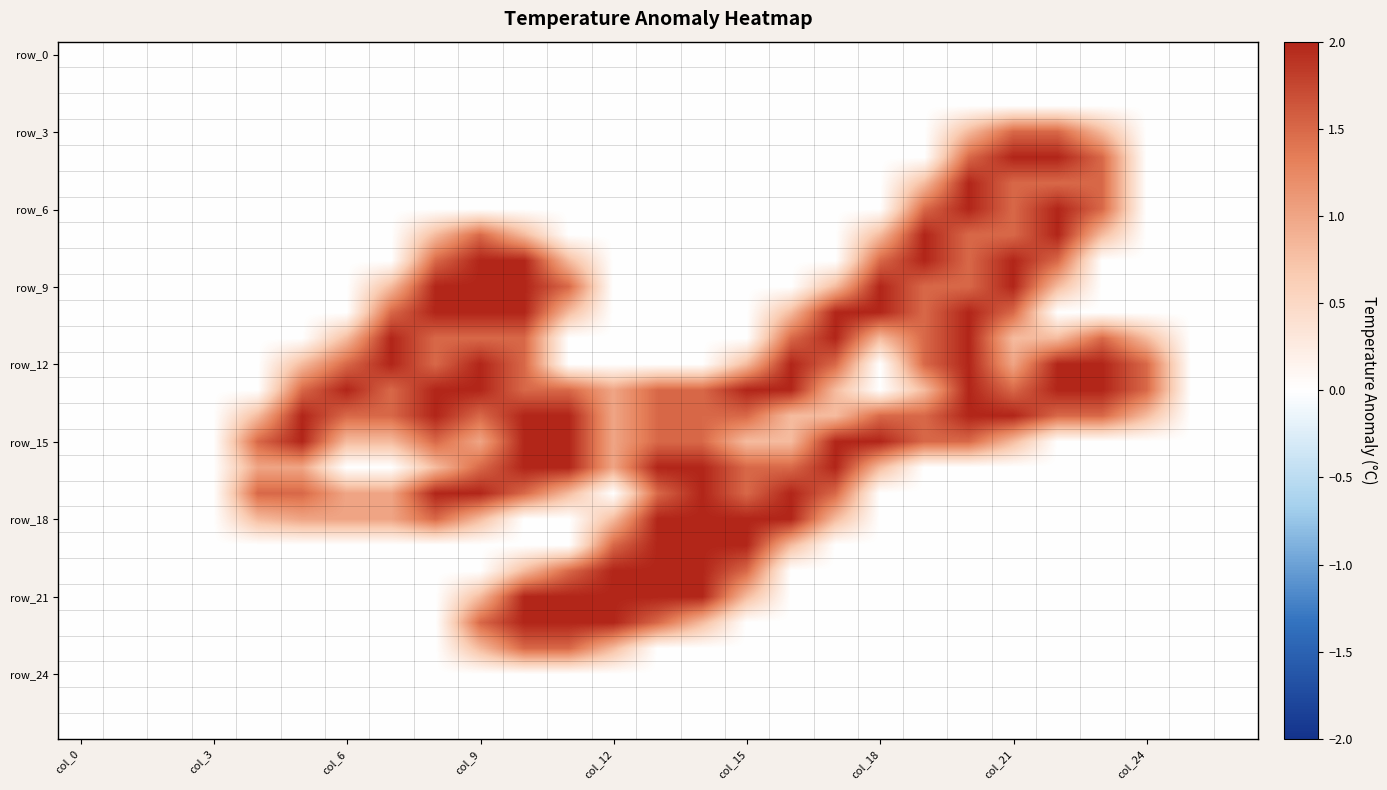

How many categories are shown in the chart?

27